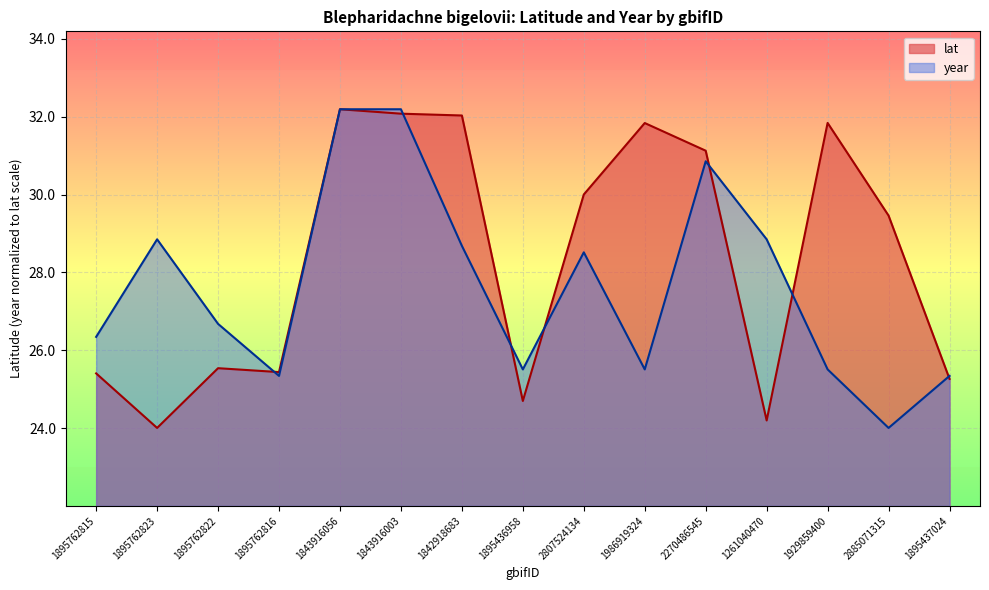

What is the label of the 2nd point from the right?

2885071315